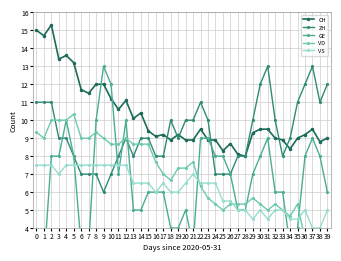

How many times do ZH and VS cross each other?

2